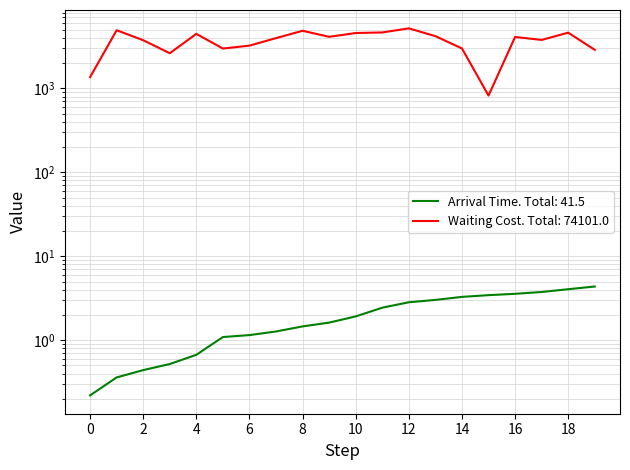

How many values in the Waiting Cost series exceed 4099?

9